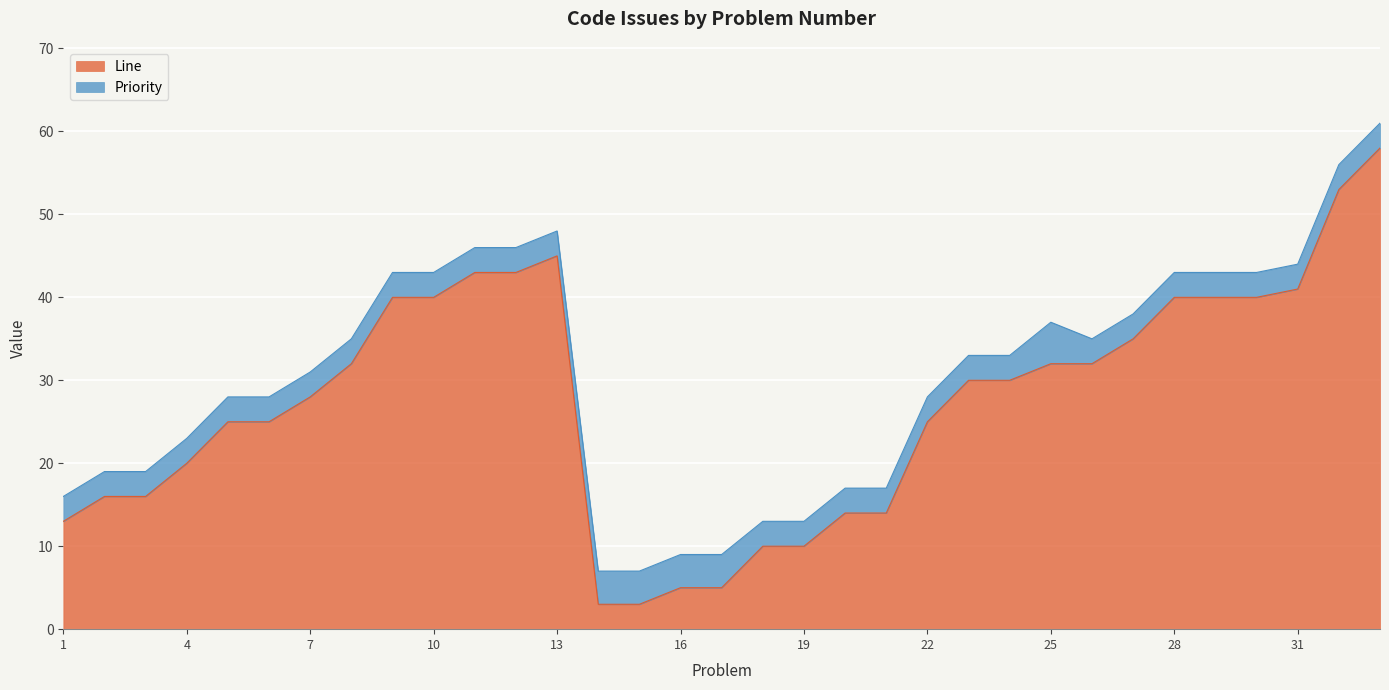

What is the value of the 22nd point from the left?

25